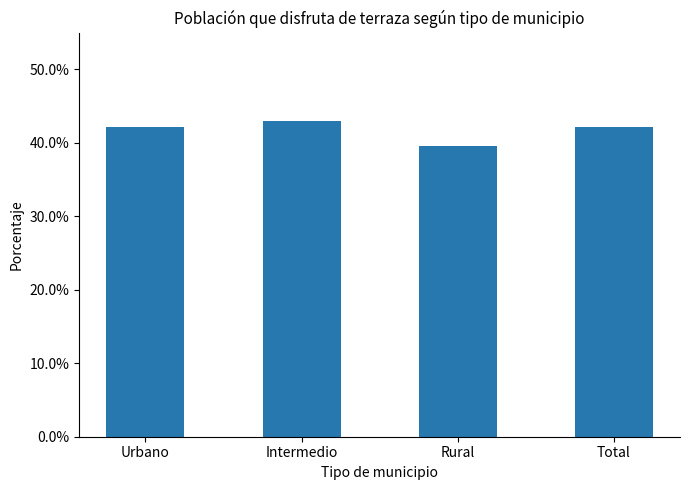

List the labels in order of value, smallest first.

Rural, Urbano, Total, Intermedio